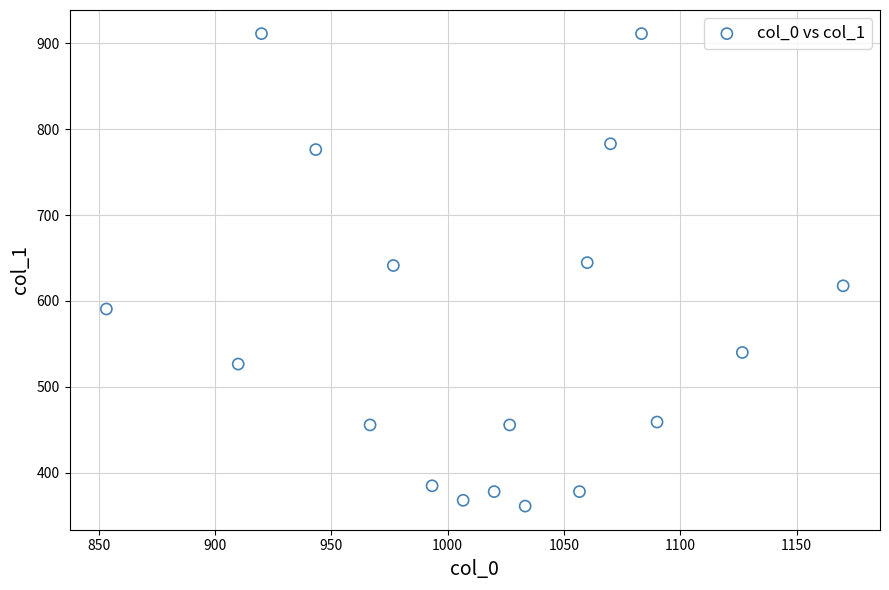

What is the range of X values (max minus min)?

316.7